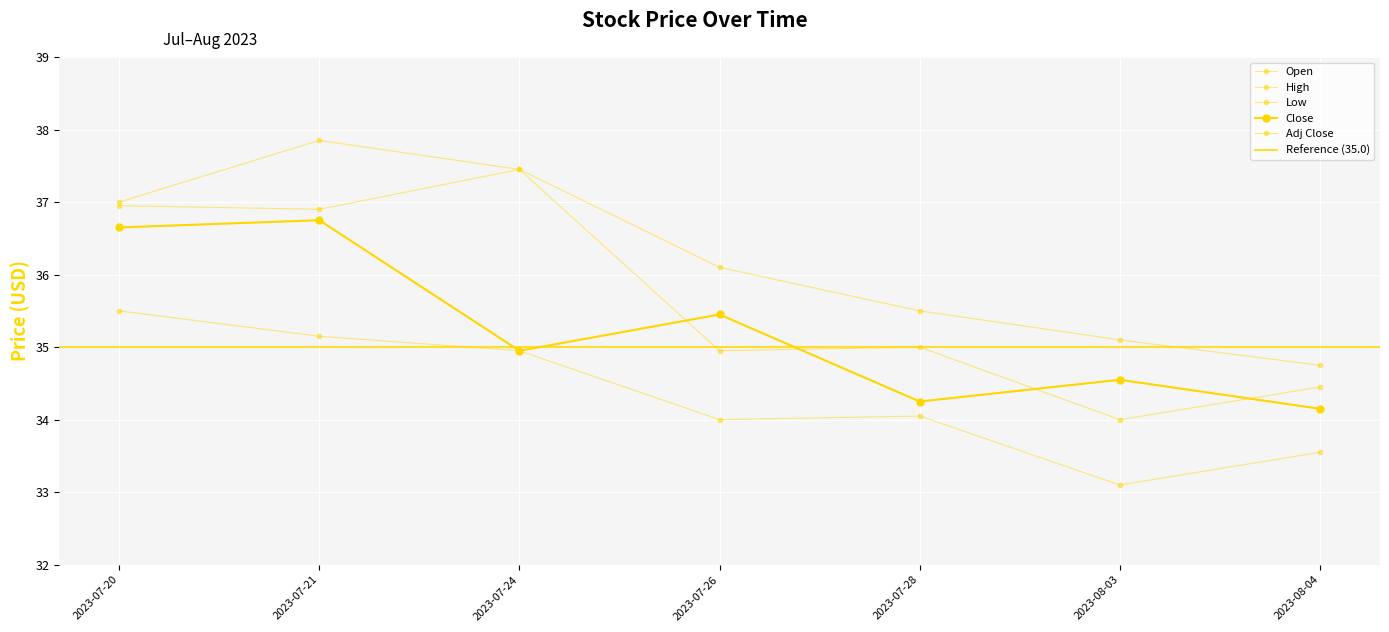

True or false: Adj Close and High intersect in this chart.

False